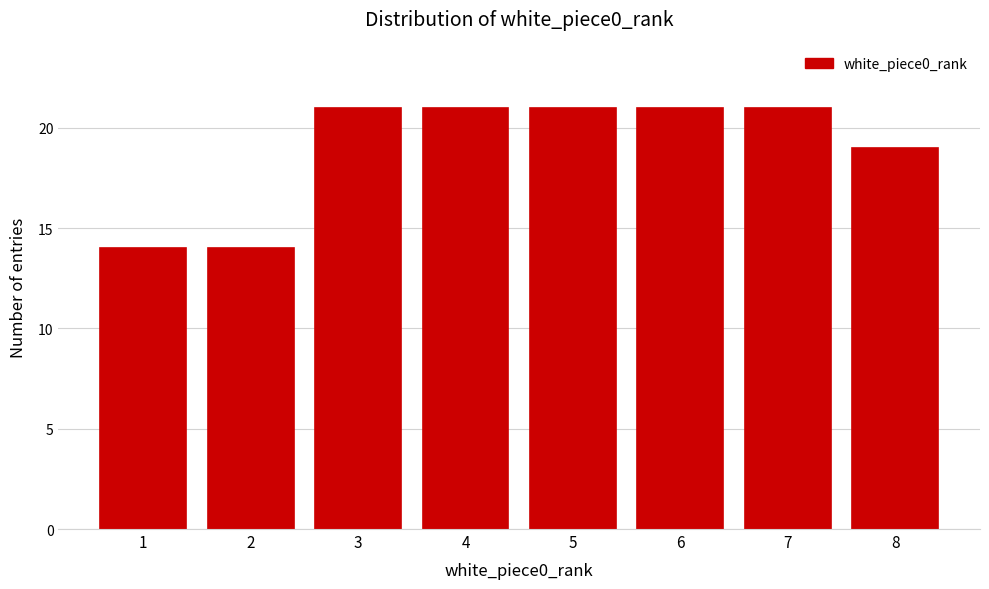

Reading left to right, transcribe all the data shown in this chart.

14	14	21	21	21	21	21	19